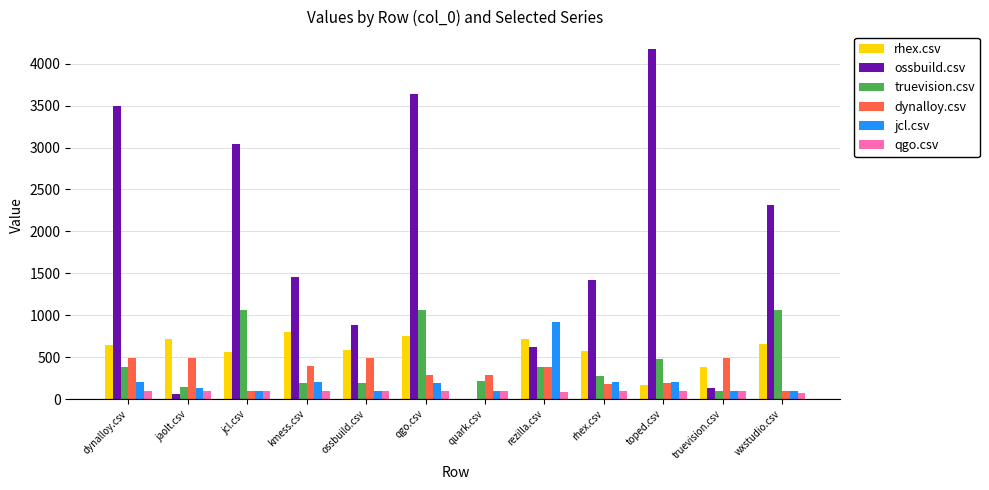

What is the sum of all dynalloy.csv values?

3862.0